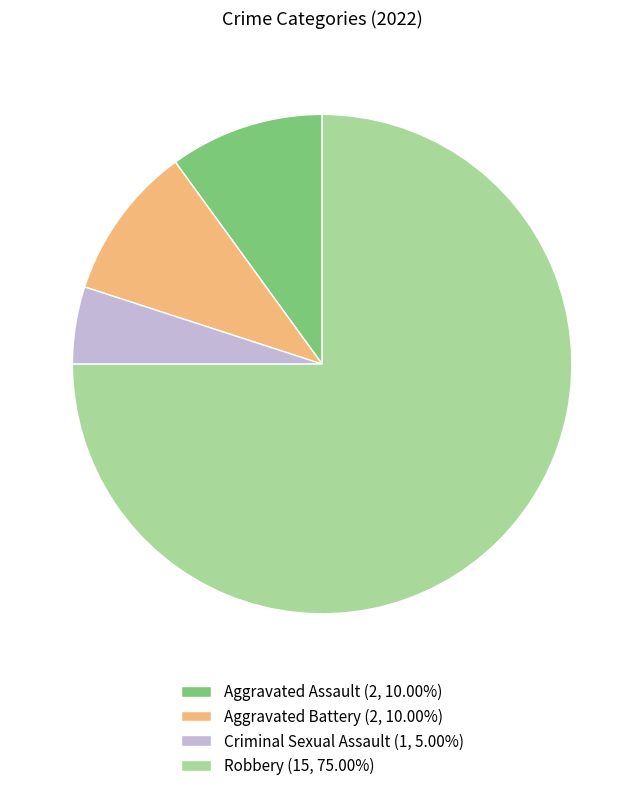

Combined, do Aggravated Assault (2, 10.00%) and Robbery (15, 75.00%) account for over 50%?

Yes